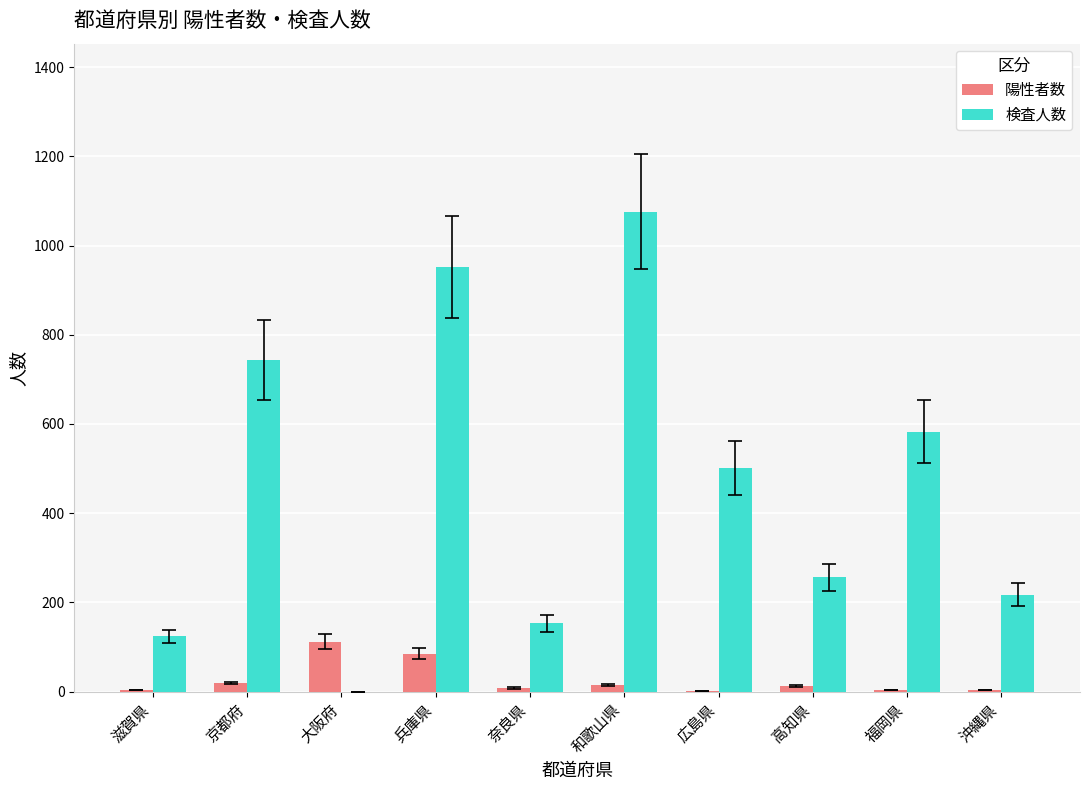

Is it true that 検査人数 equals 217 at 沖縄県?

True